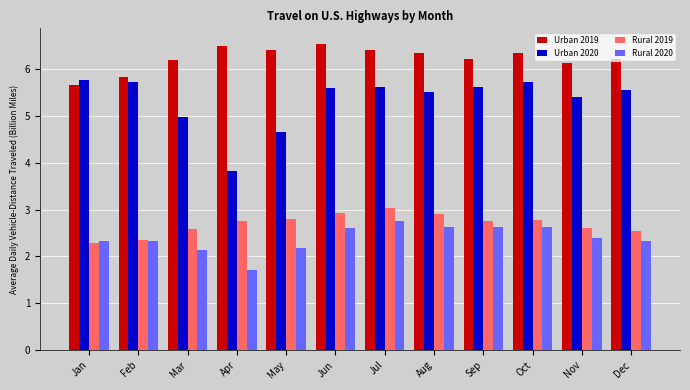

The Rural 2019 series shows 2.8 at Sep. True or false?

True